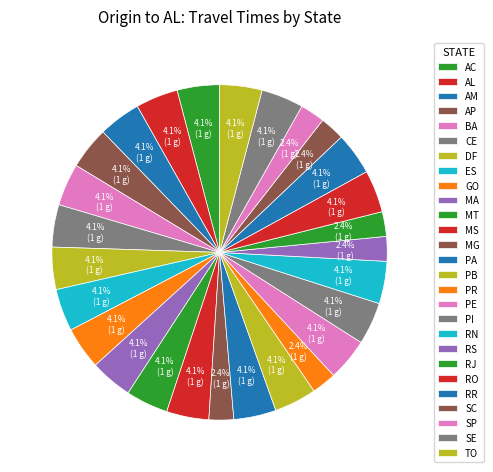

The ES slice represents 18% of the pie. True or false?

False